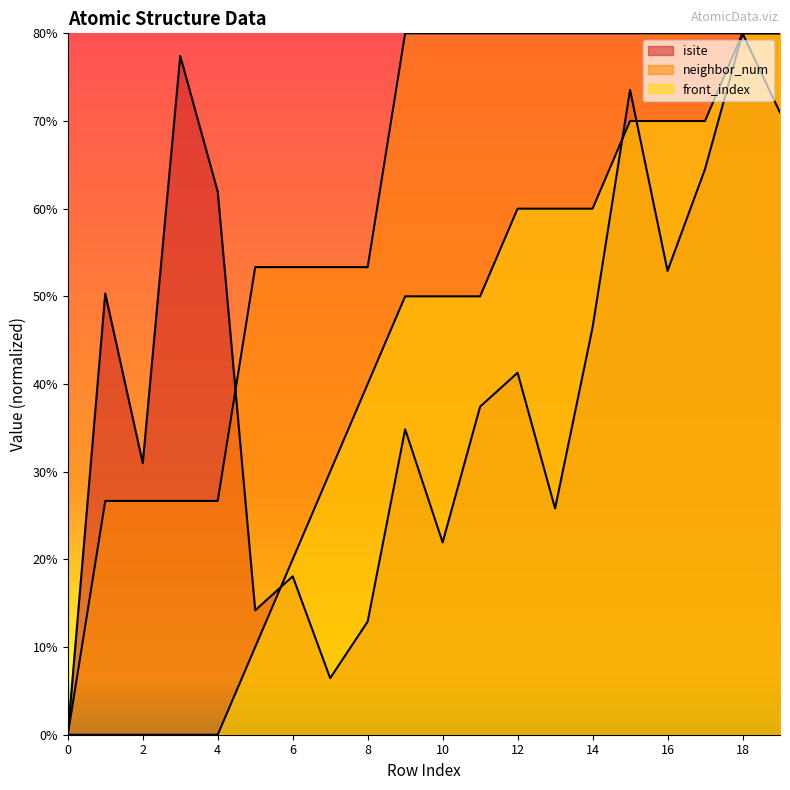

What is the difference between the maximum and minimum values in the front_index series?

80.0